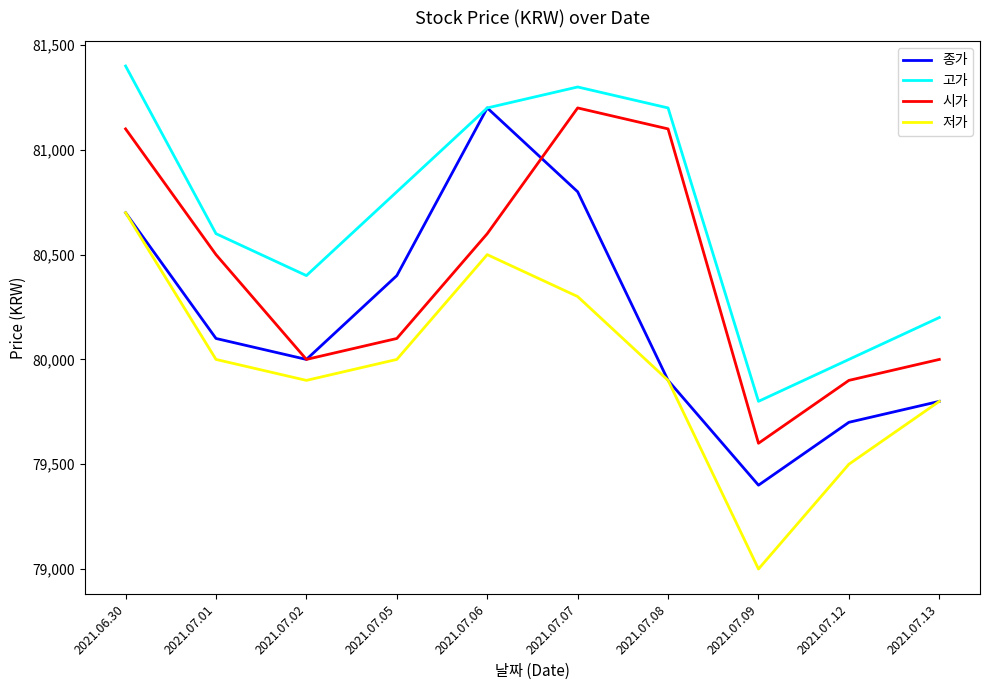

The value of 저가 at 2021.07.09 is 51419. True or false?

False